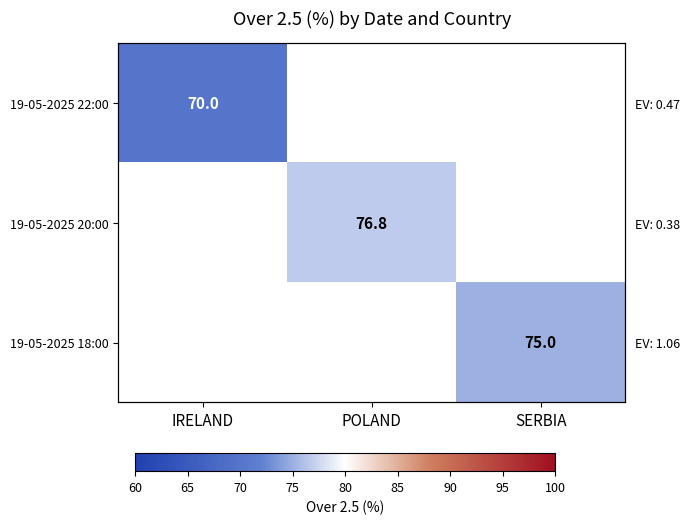

Which label corresponds to the largest value in the chart?

POLAND